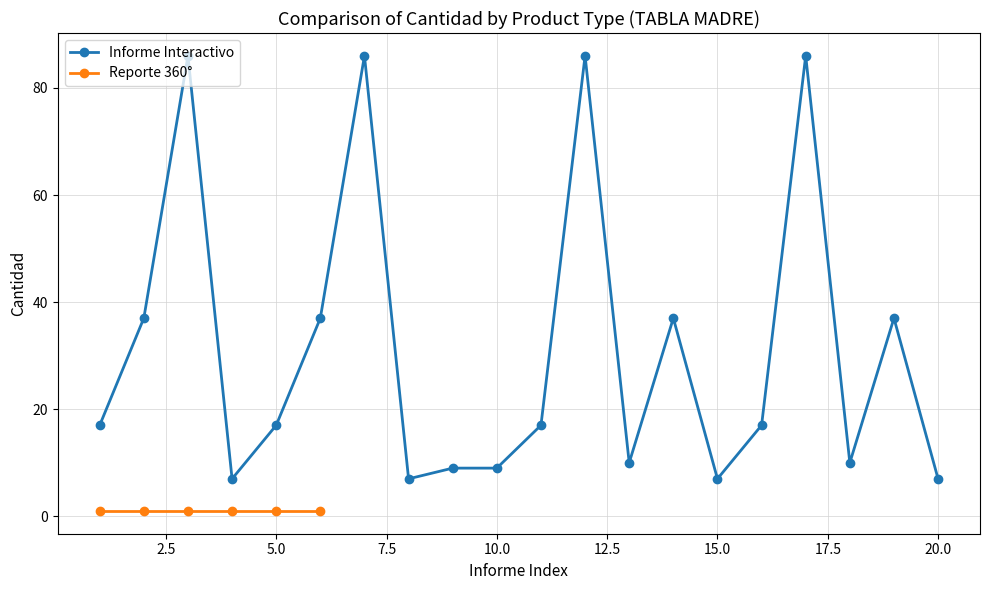

Reading left to right, extract all data points from this chart.

17	37	86	7	17	37	86	7	9	9	17	86	10	37	7	17	86	10	37	7